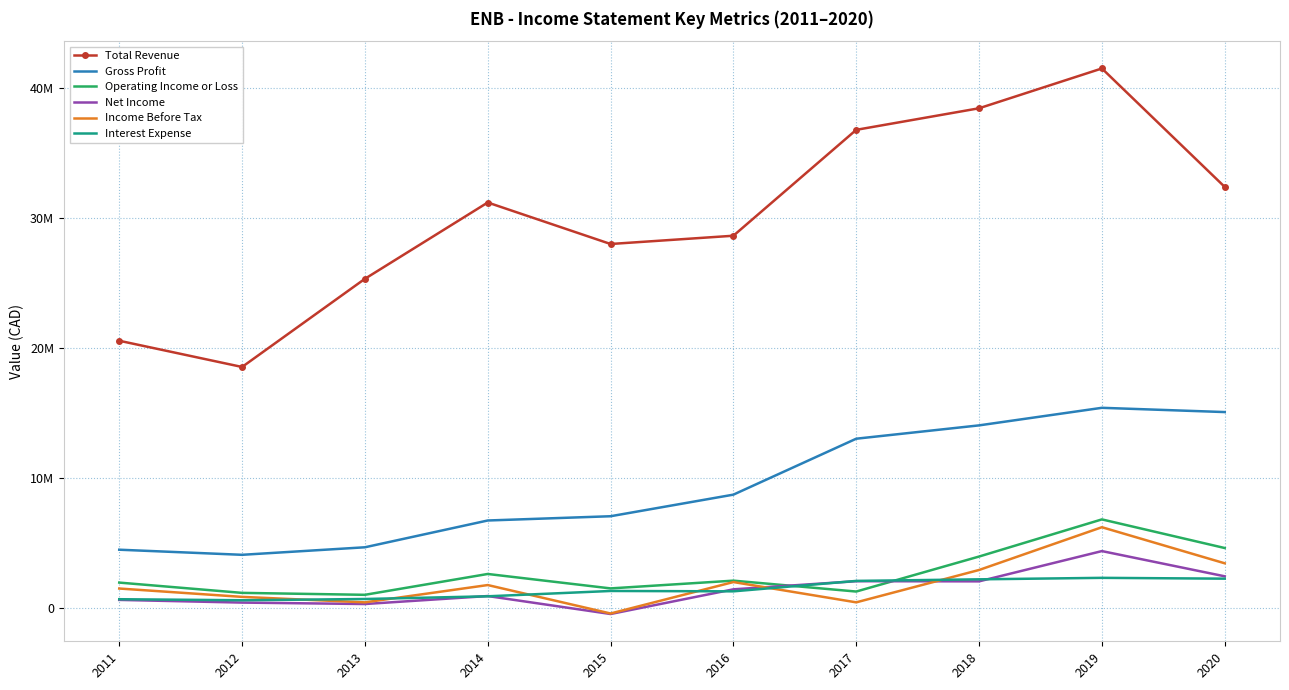

Rank the series at 2019 from highest to lowest value.

Total Revenue, Gross Profit, Operating Income or Loss, Income Before Tax, Net Income, Interest Expense